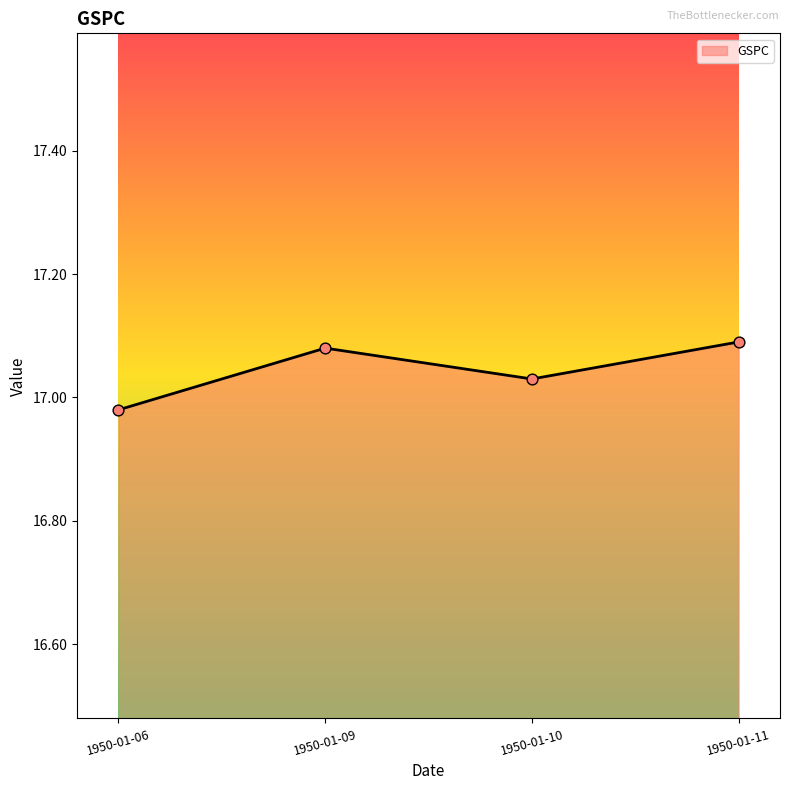

What is the ratio of the value at 1950-01-10 to the value at 1950-01-11?

1.0